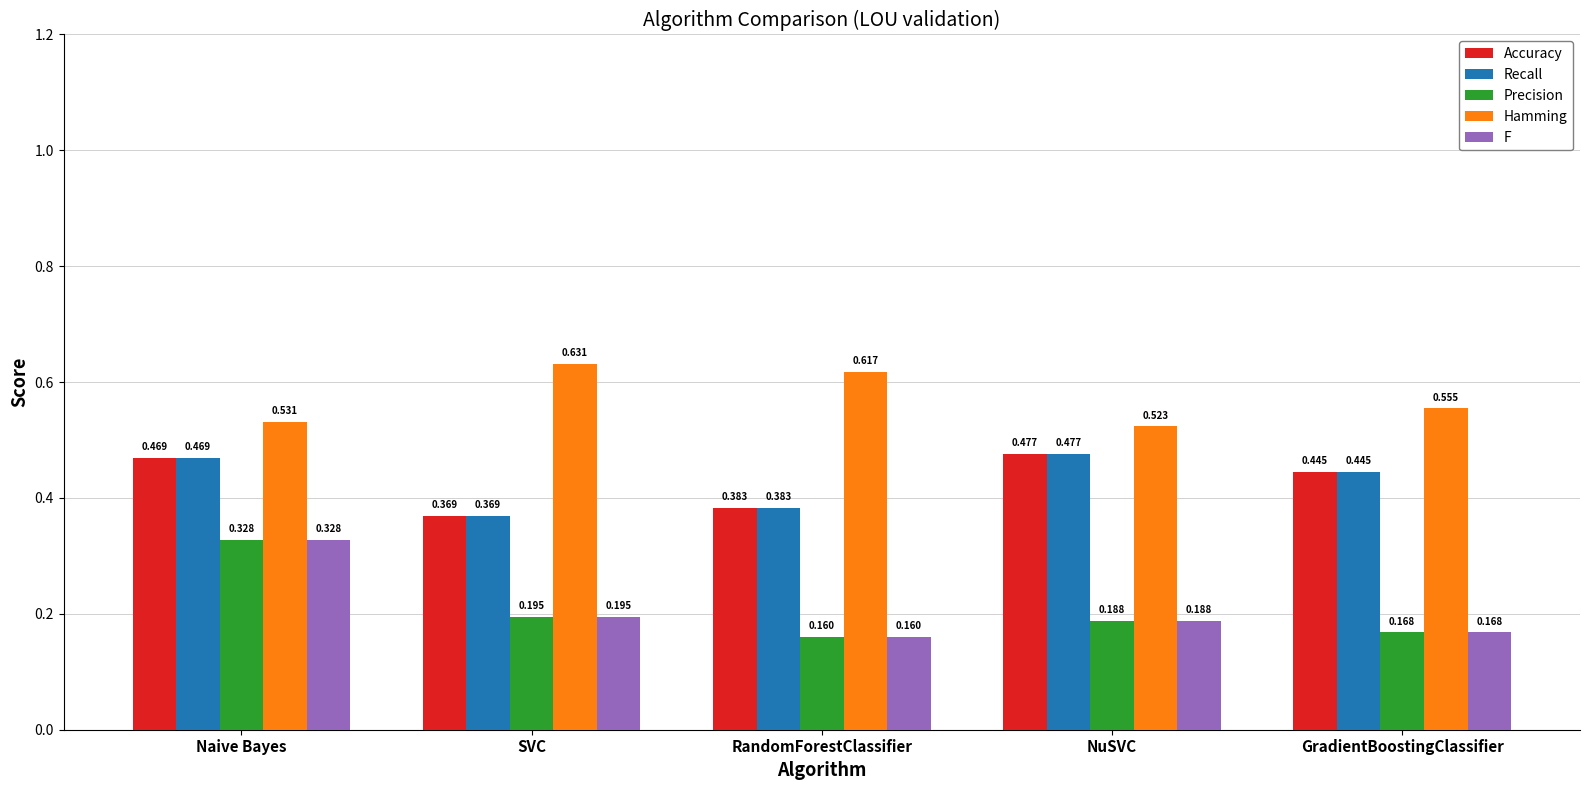

At which label is Hamming closest to 0?

NuSVC